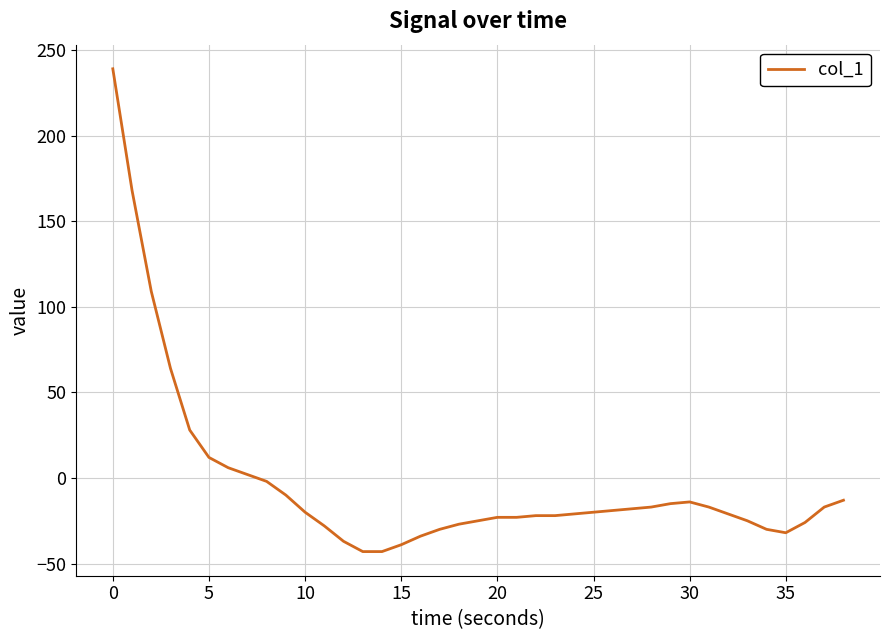

What is the minimum value shown in the chart?

-43